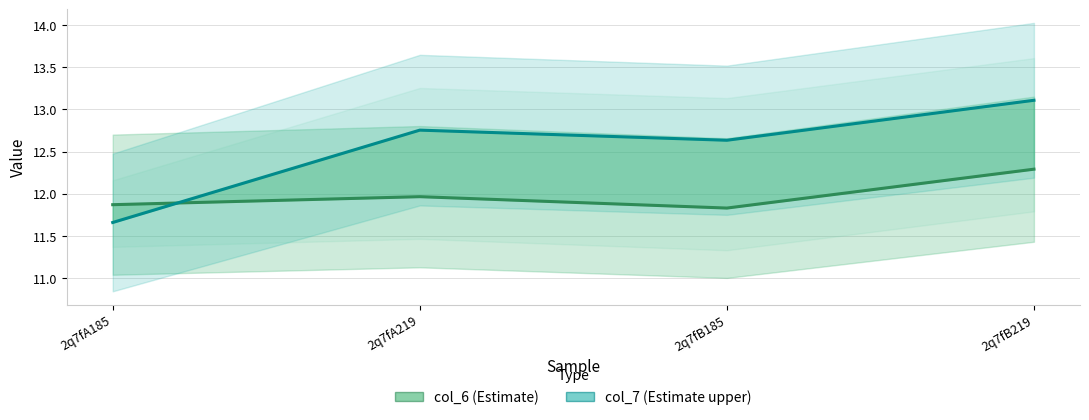

What is the maximum value for col_7?

13.1